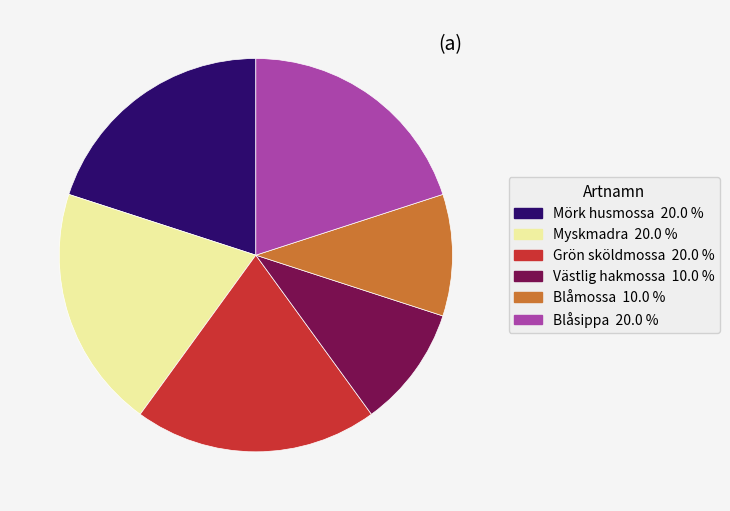

Do Blåmossa and Västlig hakmossa together represent more than half of the pie?

No